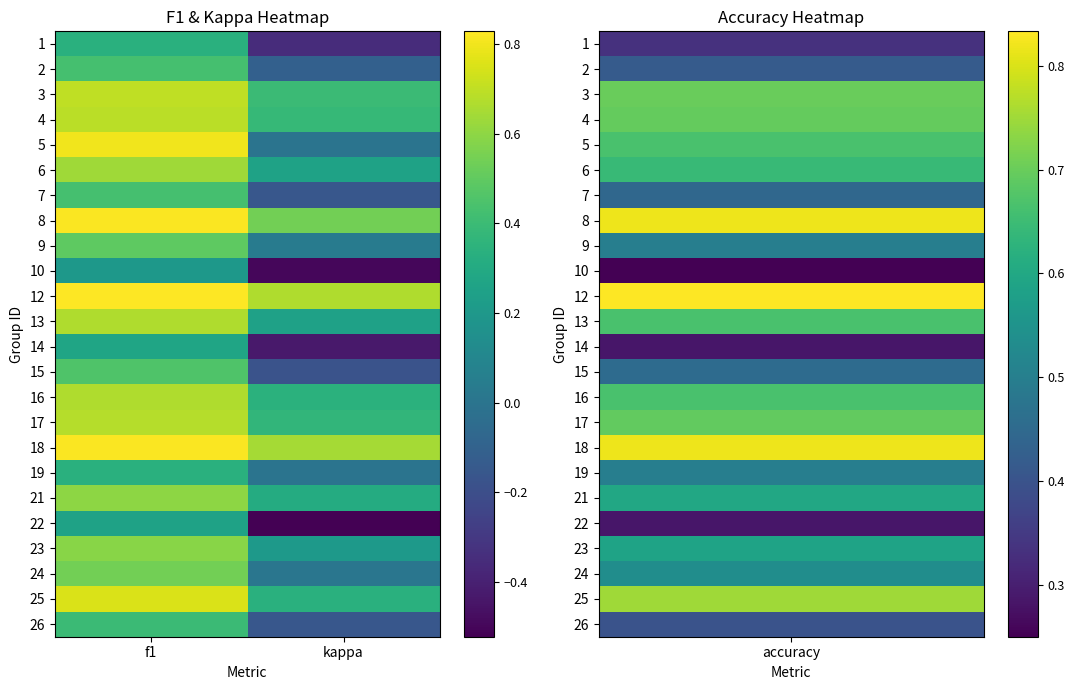

What is the smallest value displayed?

-0.5